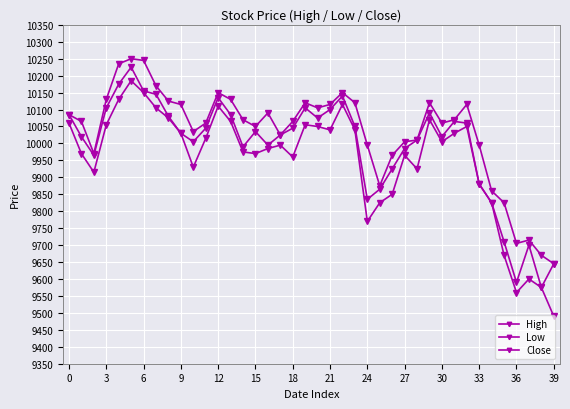

Does the chart have visible grid lines?

Yes